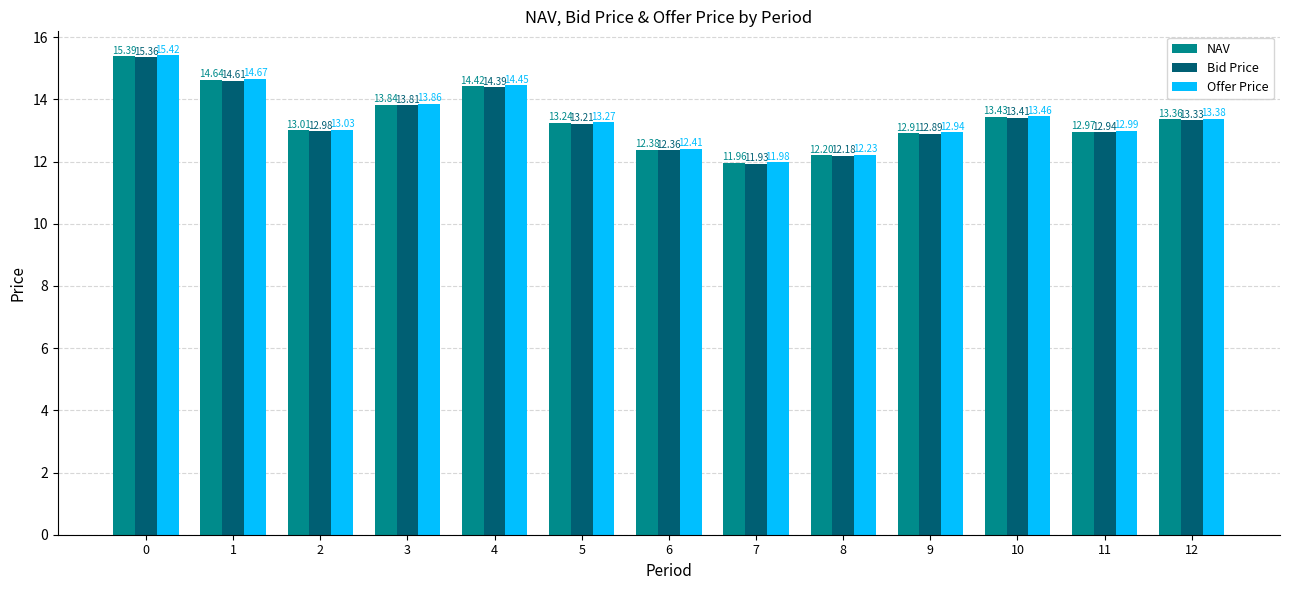

Is it true that Bid Price equals 5.9 at 12?

False